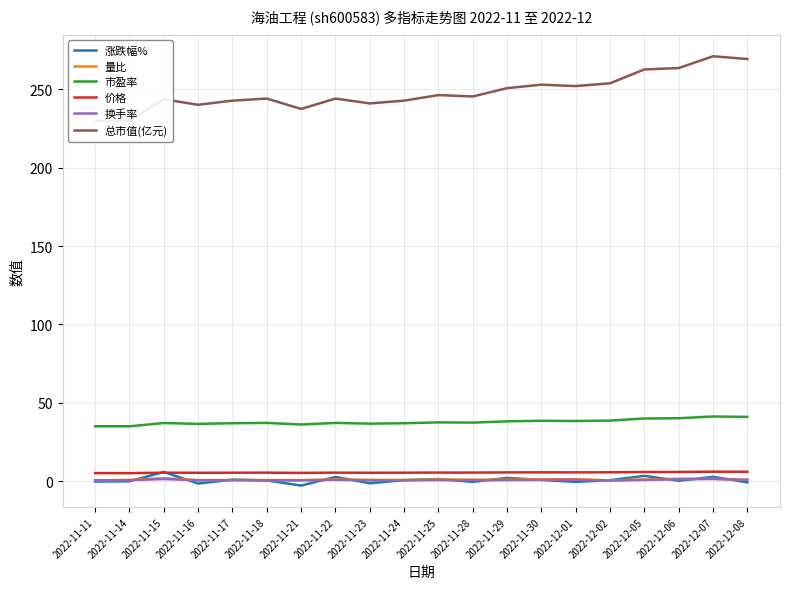

What is the total value across all series at 2022-11-22?

291.7